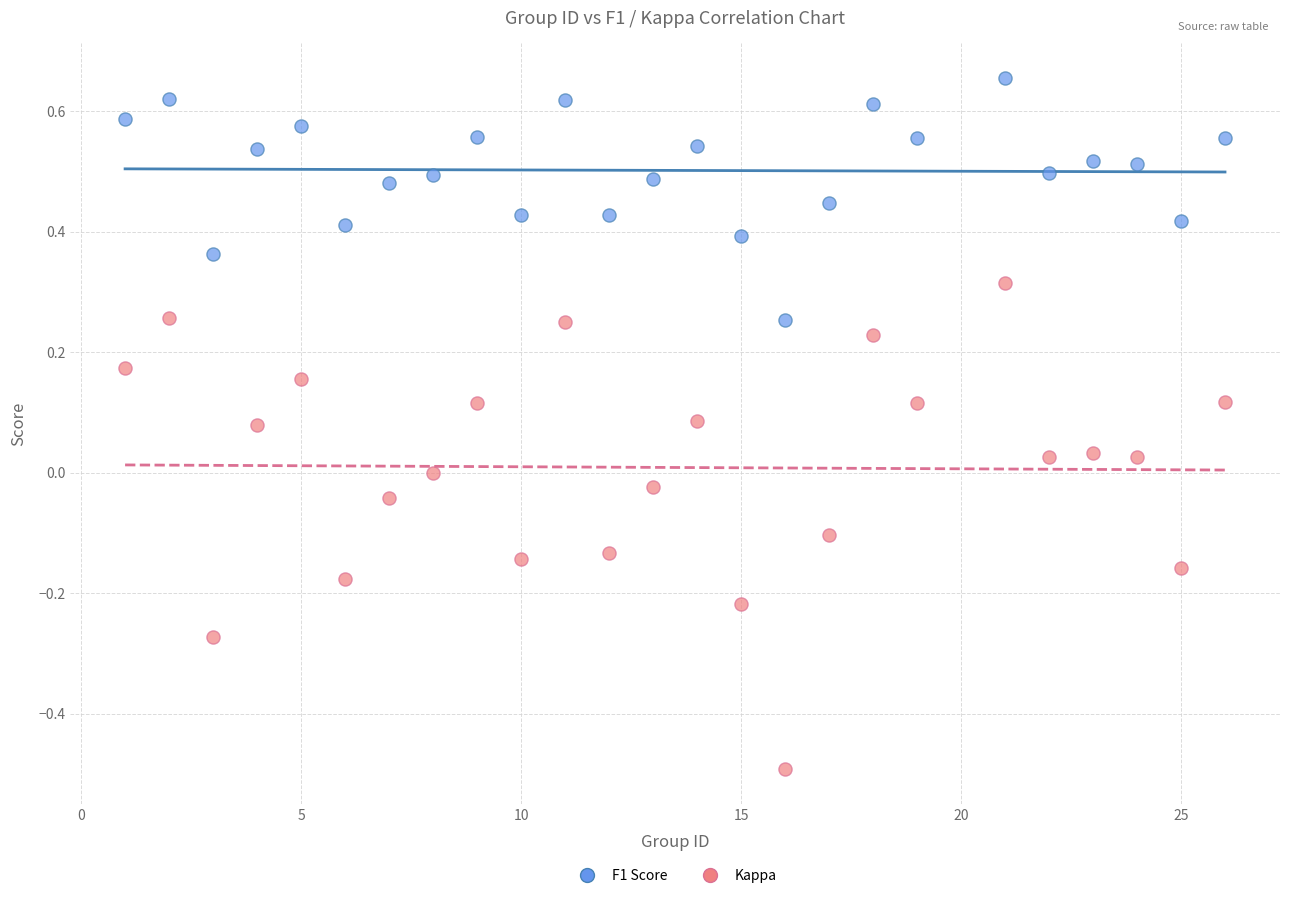

Which series contains the lowest Y value?

Kappa